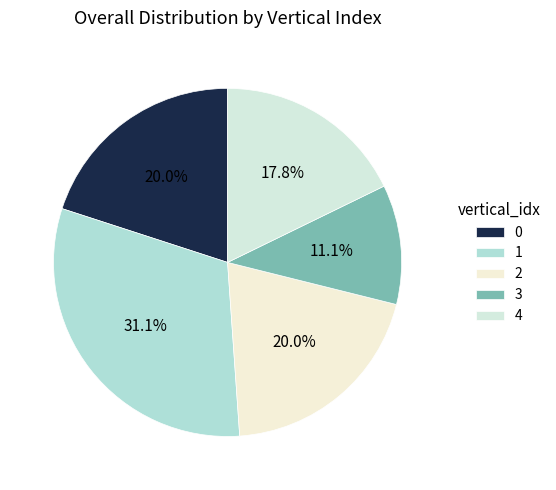

What percentage do 4 and 0 together represent?

37.8%